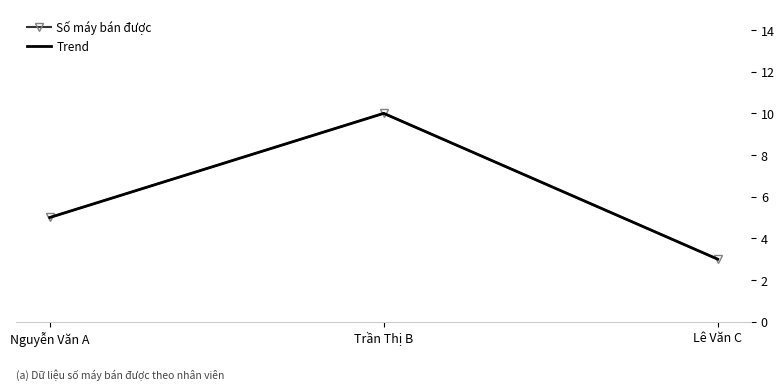

Between Nguyễn Văn A and Trần Thị B, which series saw the biggest shift?

Số máy bán được